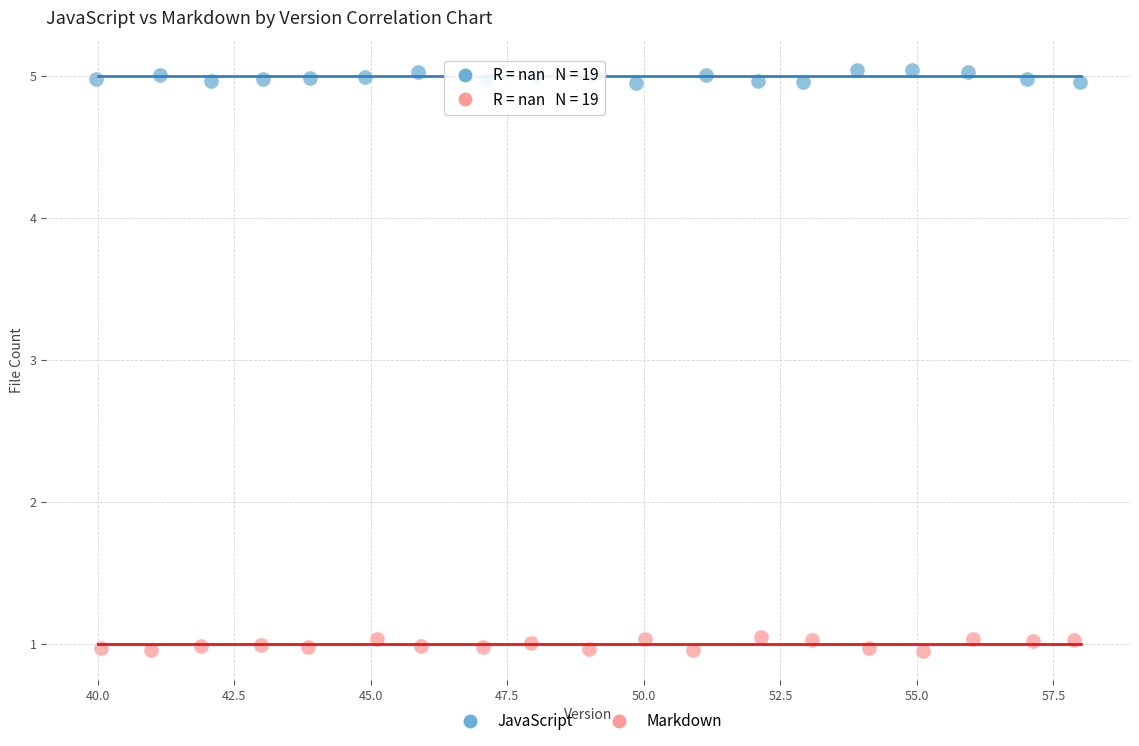

Which series reaches the maximum Y coordinate?

JavaScript